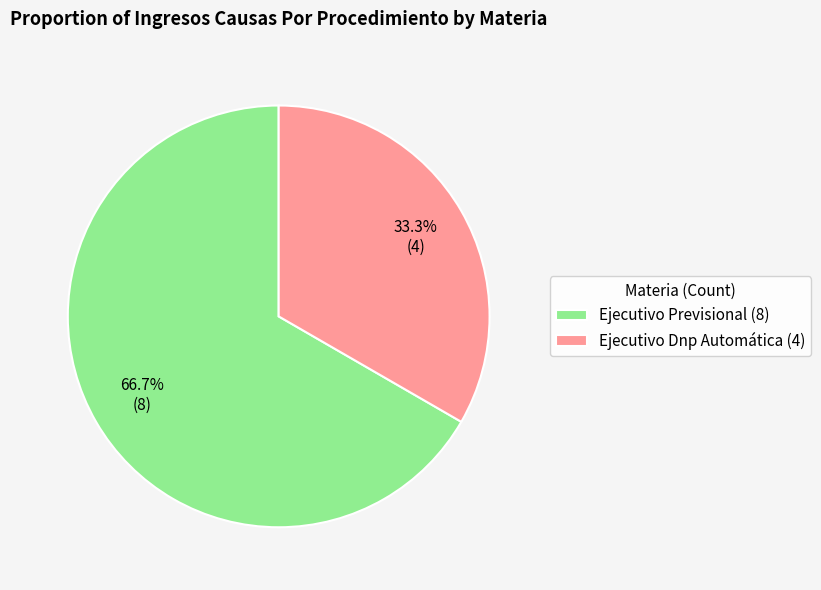

Which slice is the largest?

Ejecutivo Previsional